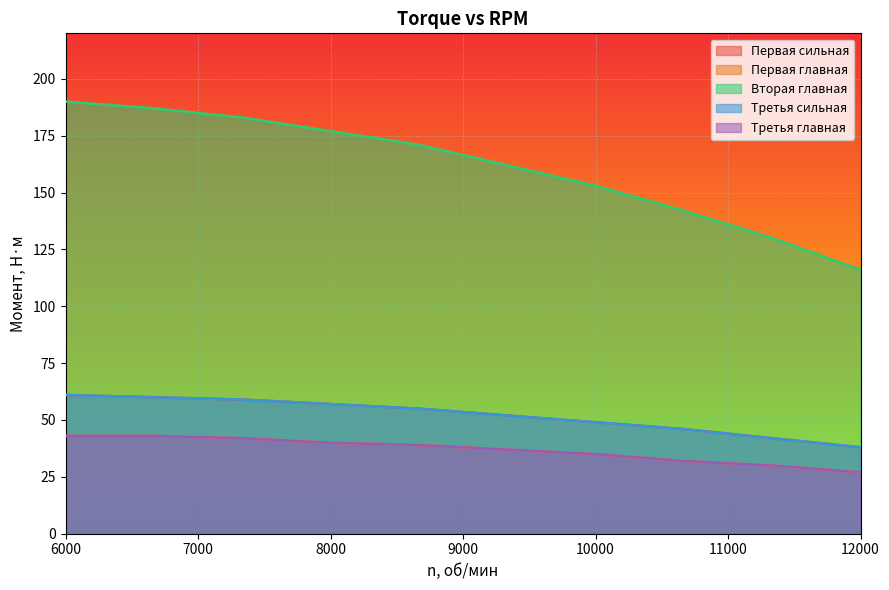

The Первая главная series shows 32 at 10667. True or false?

True